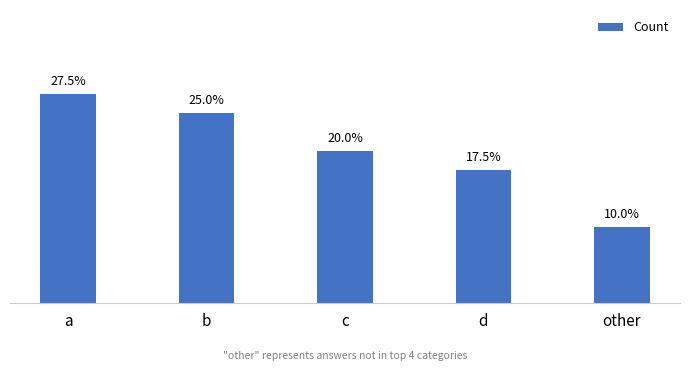

Are the bars horizontal?

No